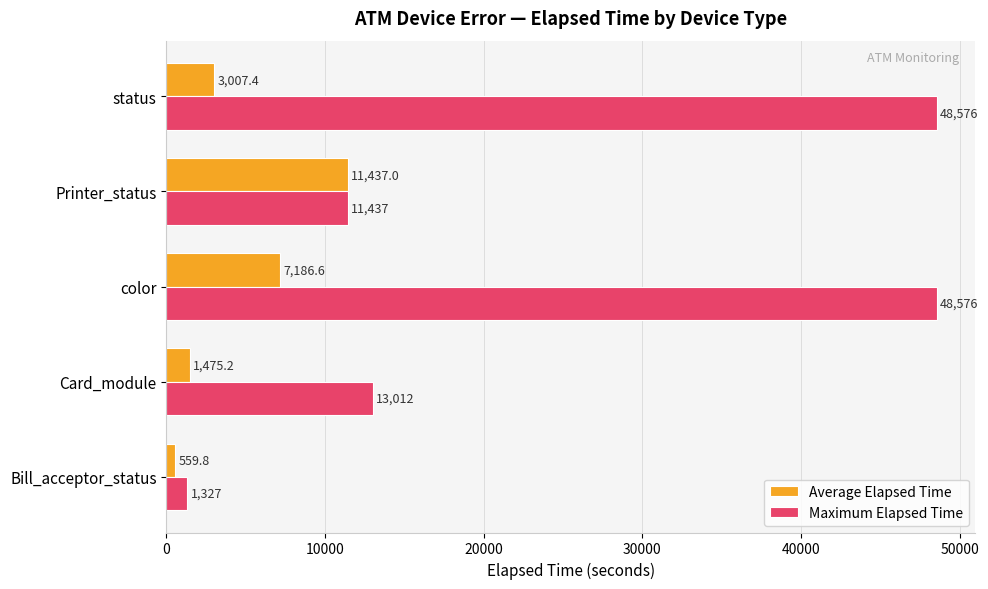

At how many categories does at least one series exceed 20259?

2